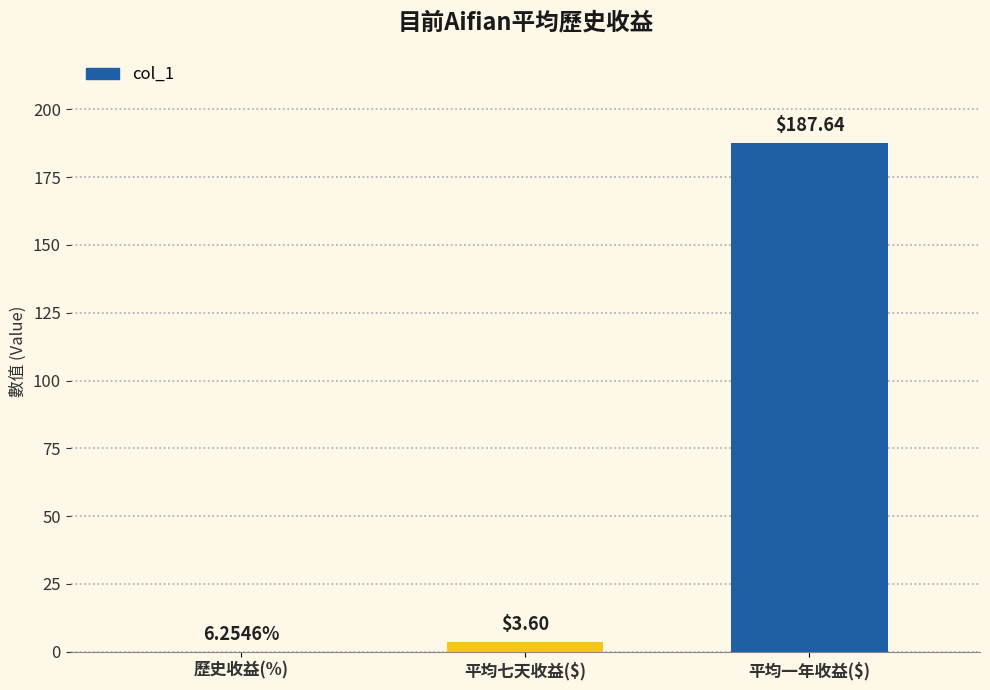

What is the change in value from 歷史收益(%) to 平均七天收益($)?

+3.5